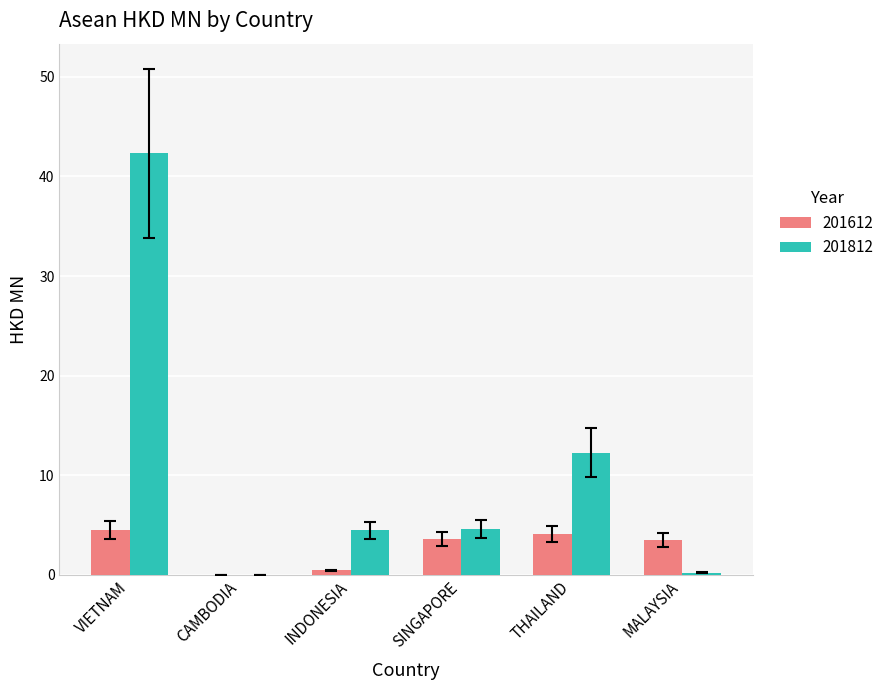

What is the approximate value of 201812 at VIETNAM?

42.3